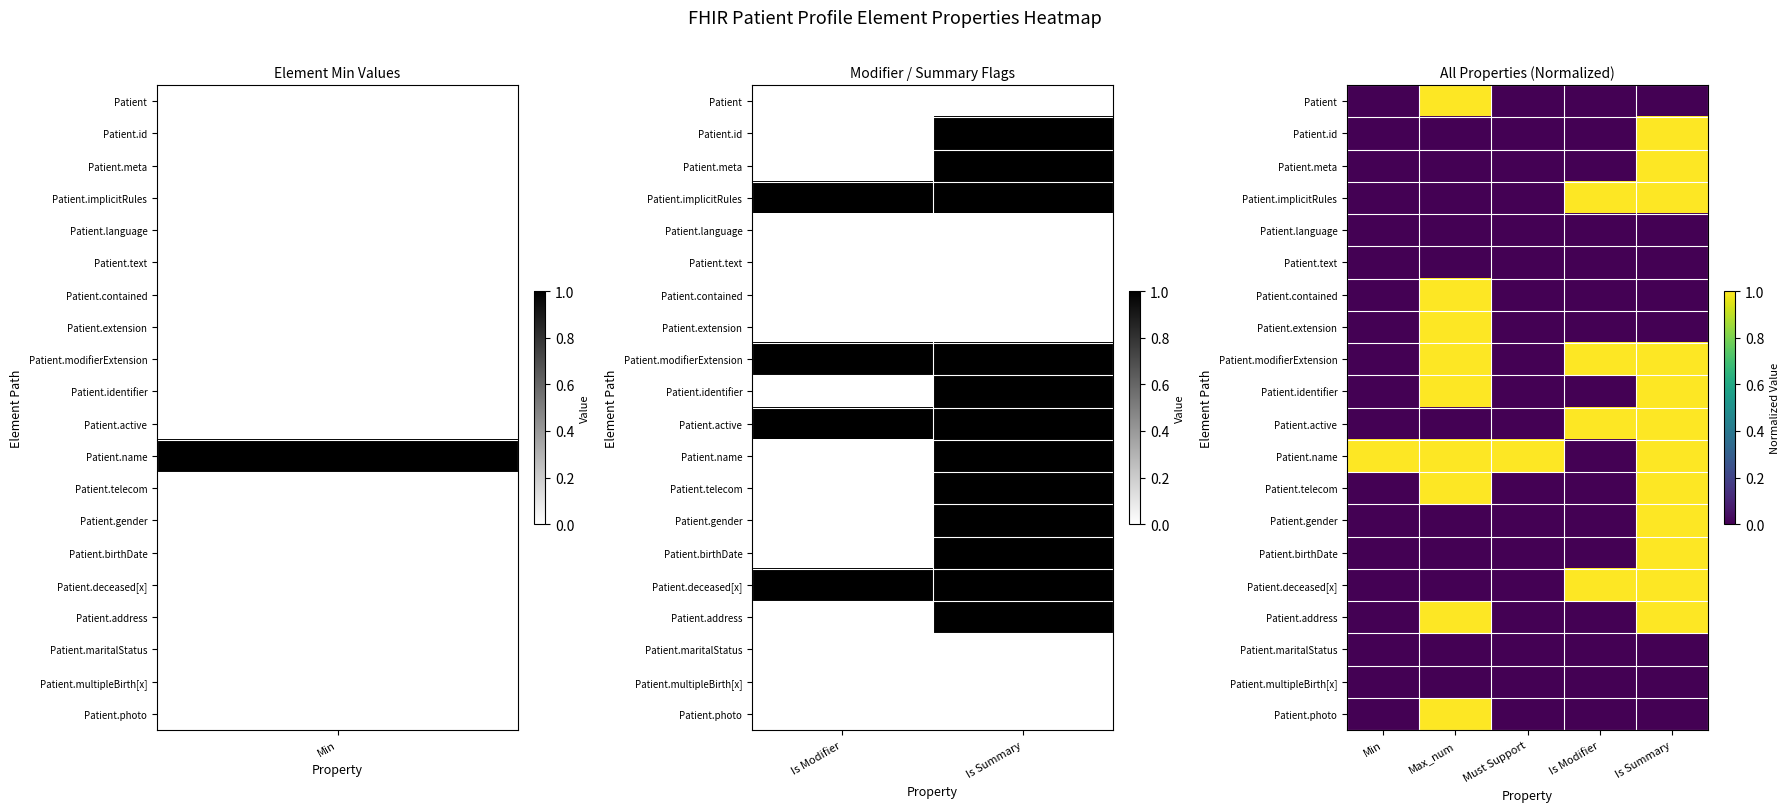

Is it true that Patient.implicitRules equals 0 at Max_num?

True